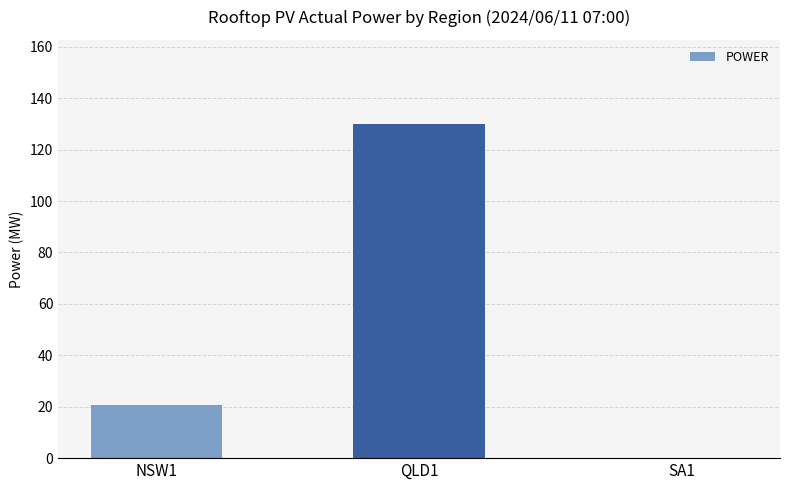

At which label does the data first exceed 20?

NSW1